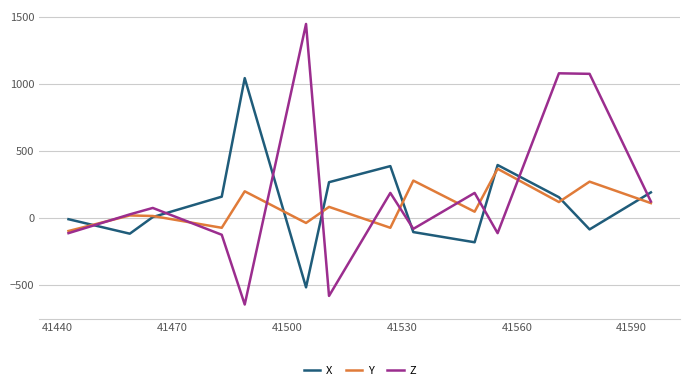

What is the minimum value shown in the chart?

-644